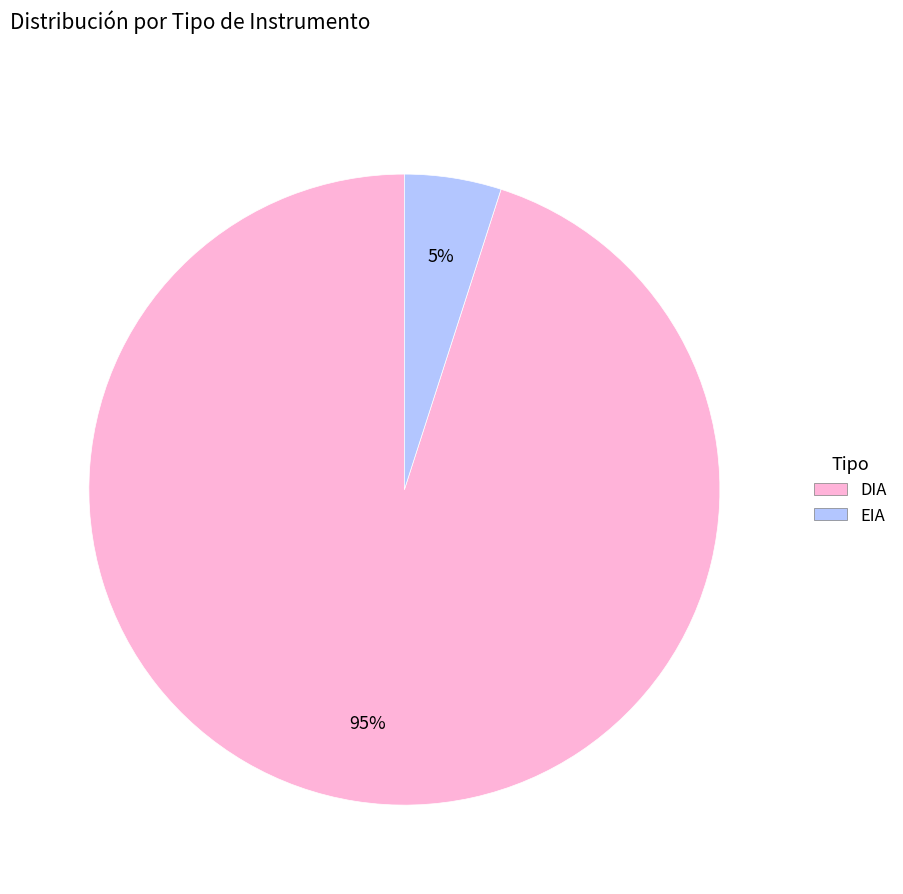

Is there a majority slice in this chart?

Yes